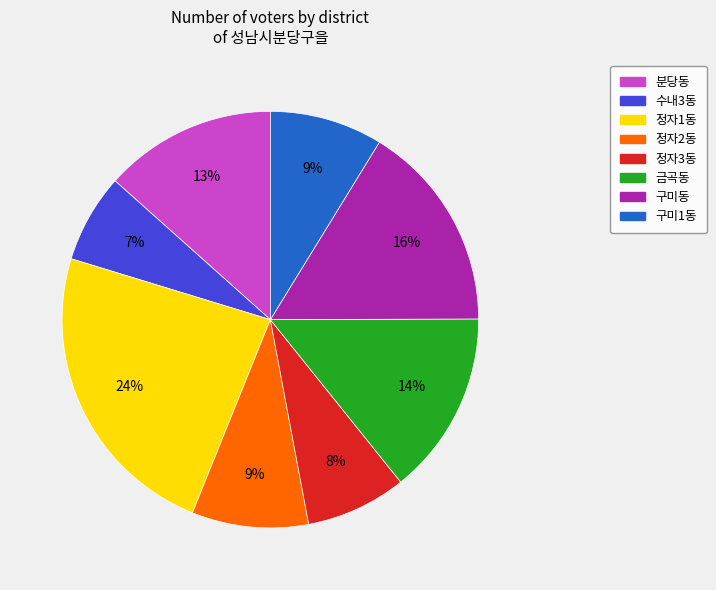

How many segments does this pie chart have?

8